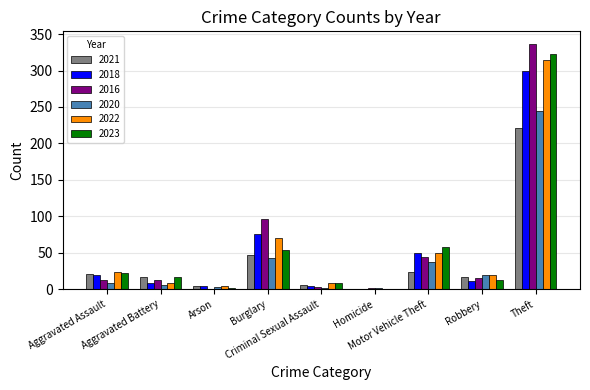

What is the greatest value displayed?

337